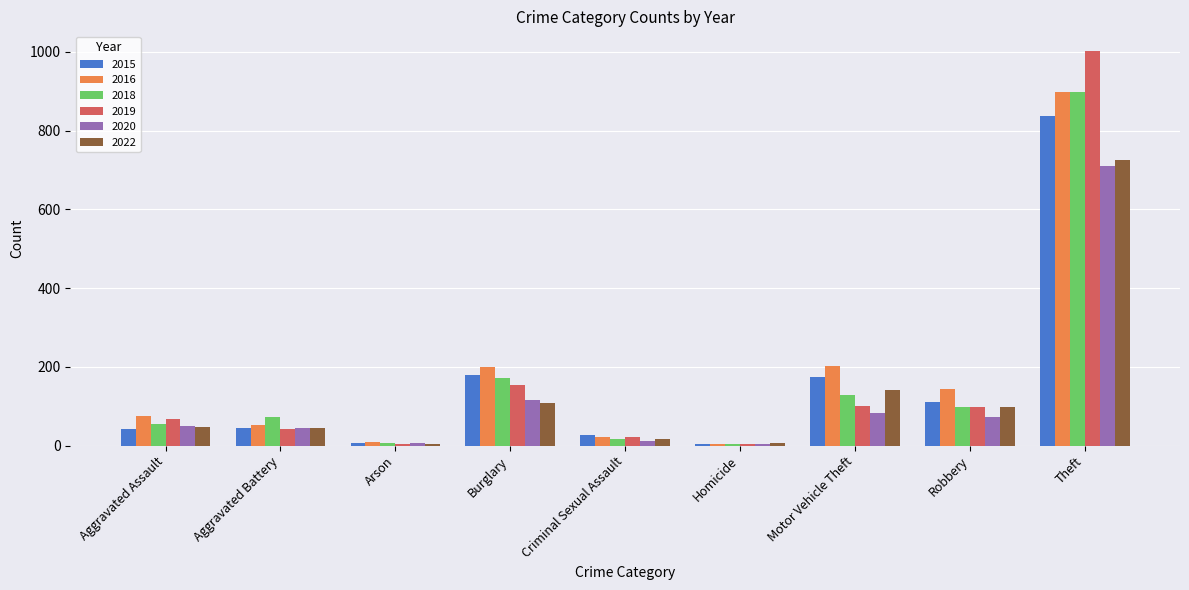

Which series changed the most between Aggravated Assault and Theft?

2019